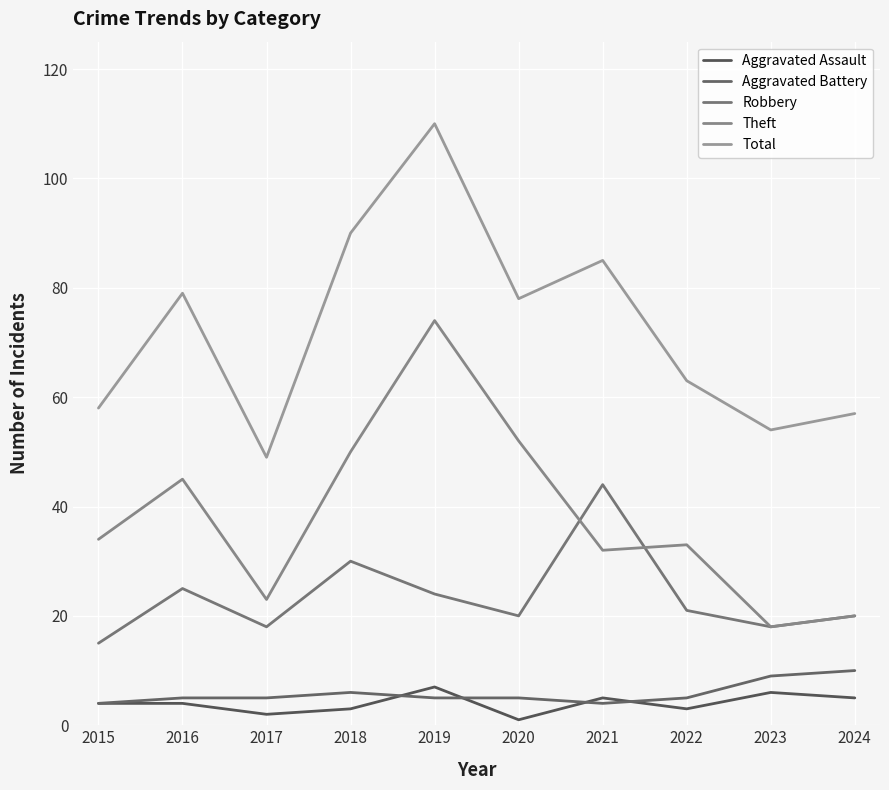

What is the smallest value displayed?

1